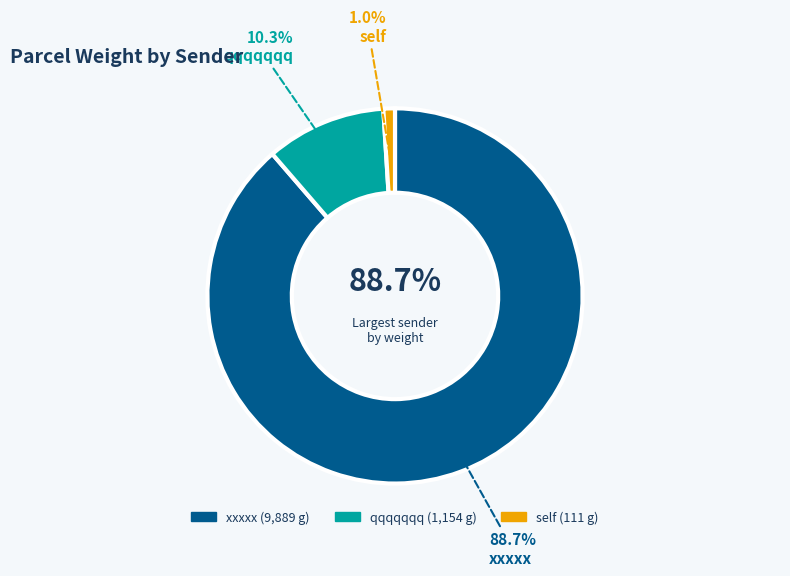

What is the change in value from xxxxx to qqqqqqq?

-8735